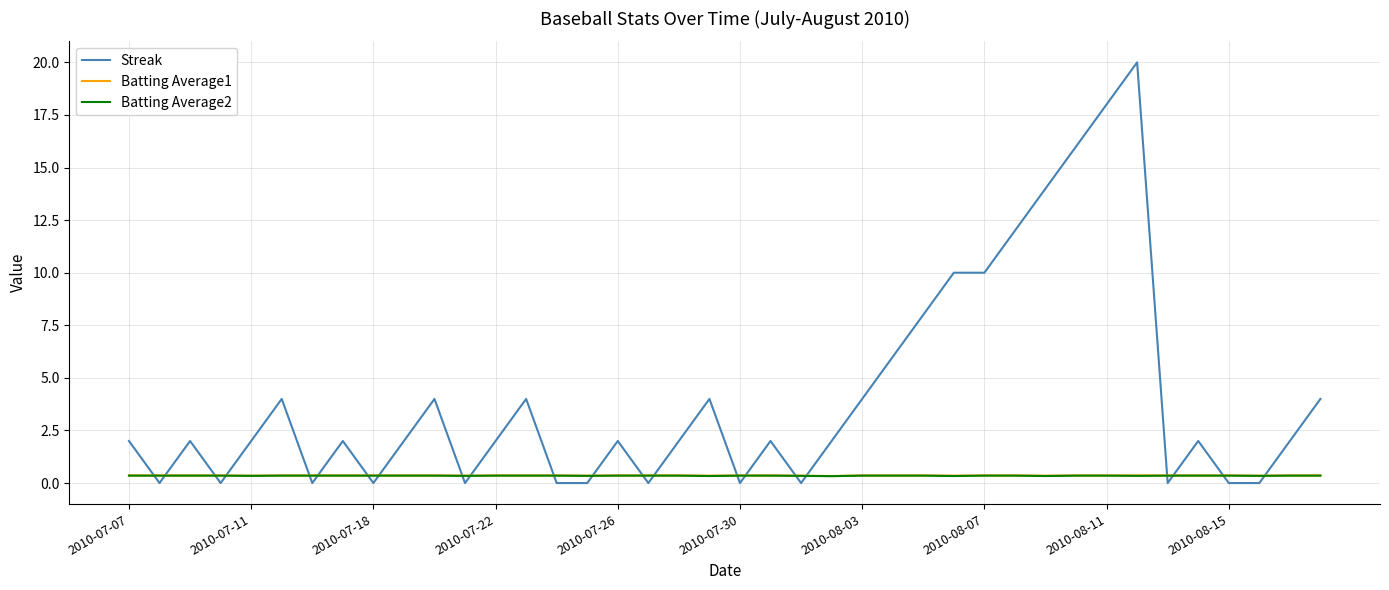

Which series has the largest total across all categories?

Streak